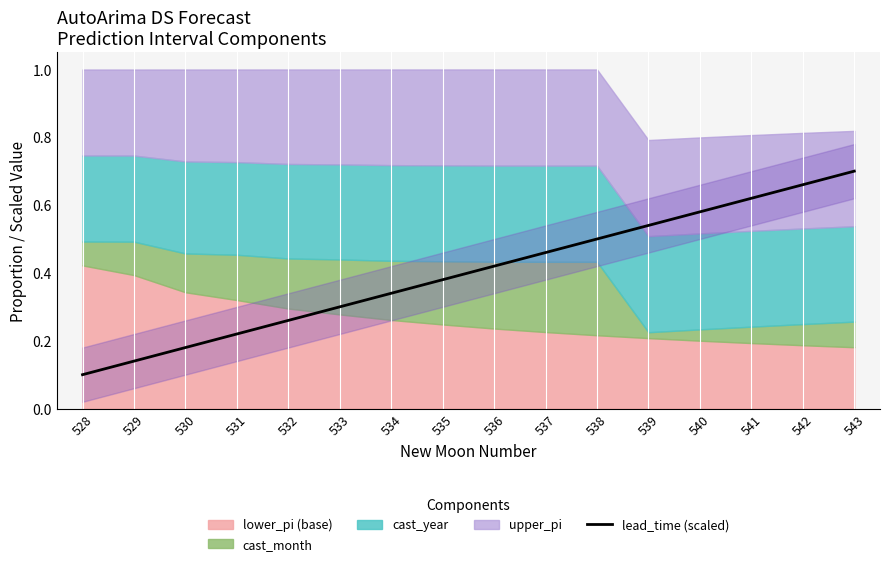

Count the number of categories in the chart.

16